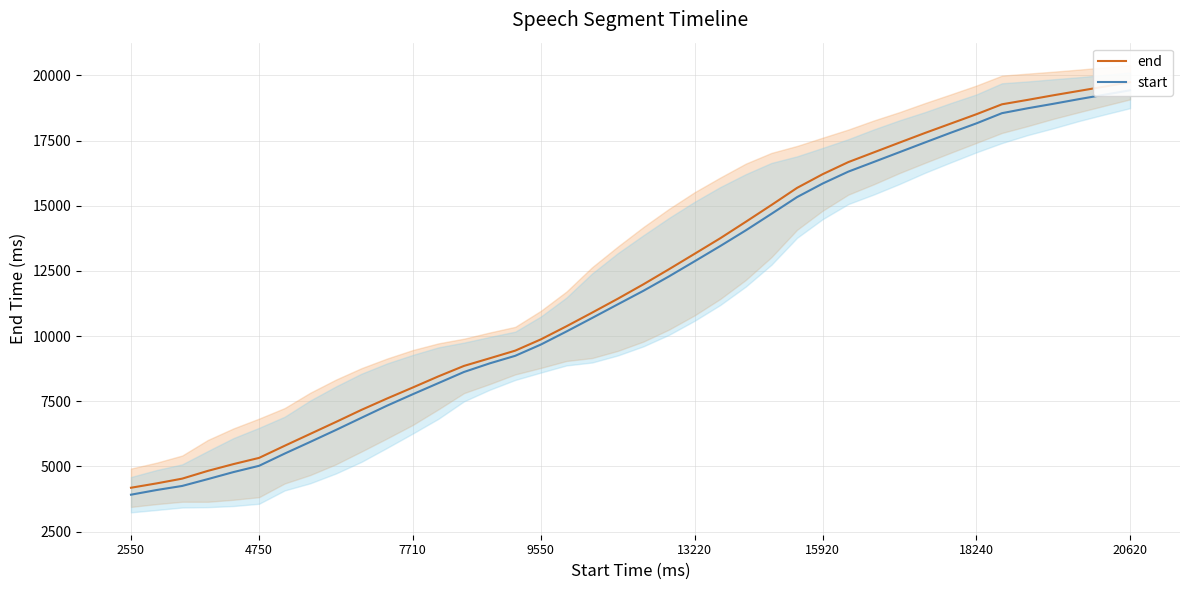

How many values in the start series exceed 11736?

20